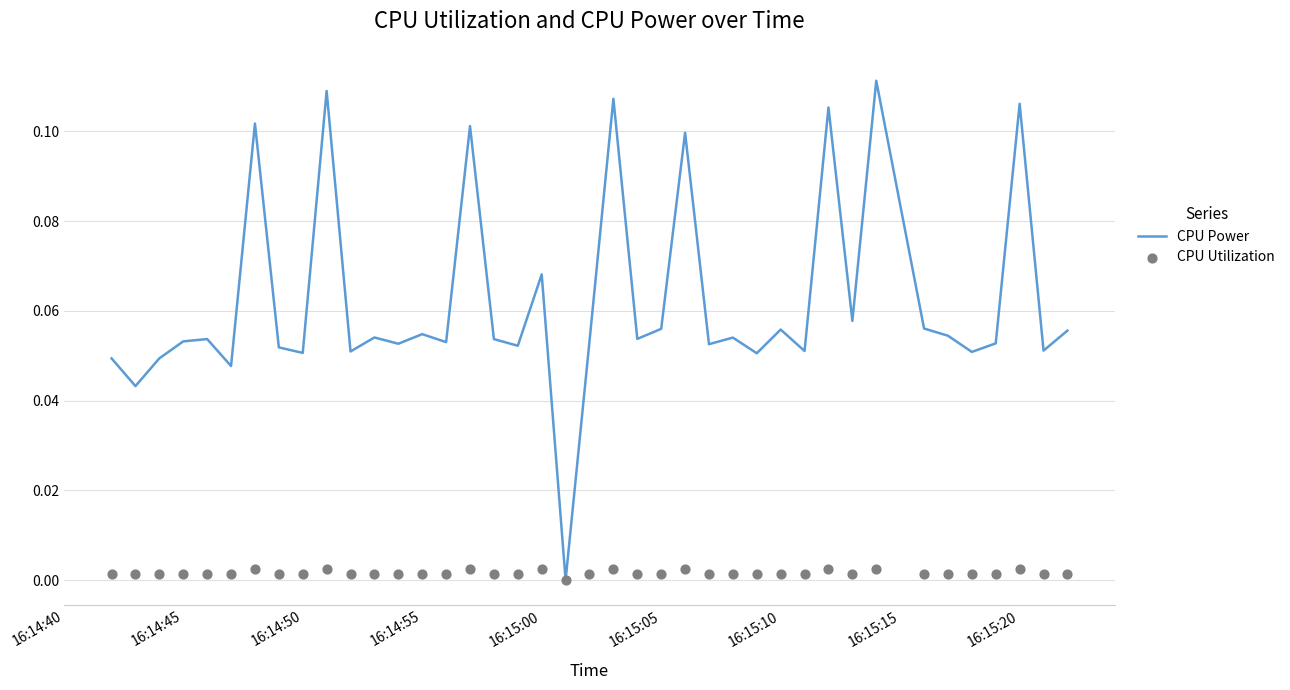

Is it true that CPU Power equals 0.2 at 16:15:20?

False